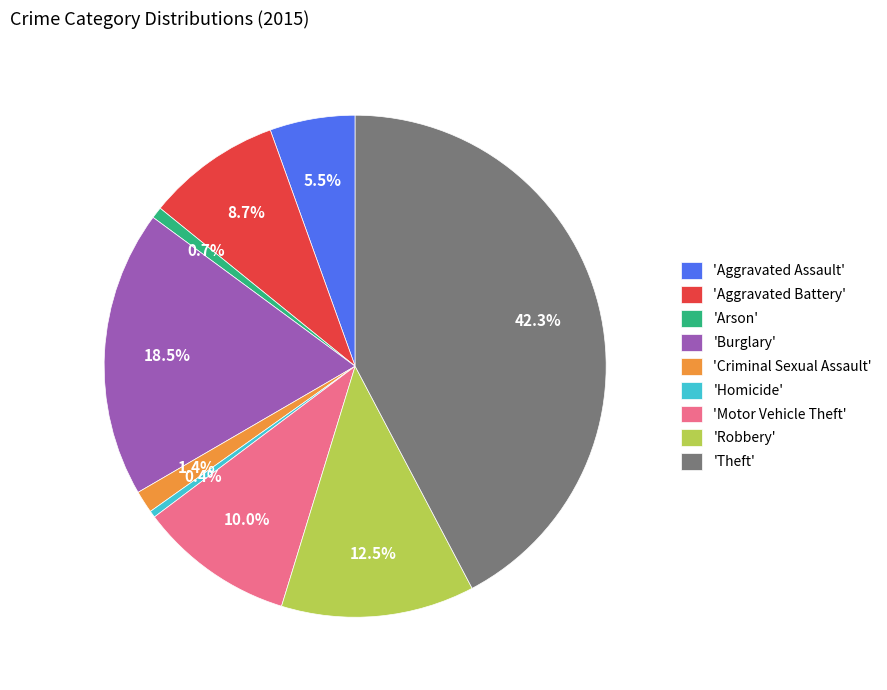

How many slices are in this pie chart?

9